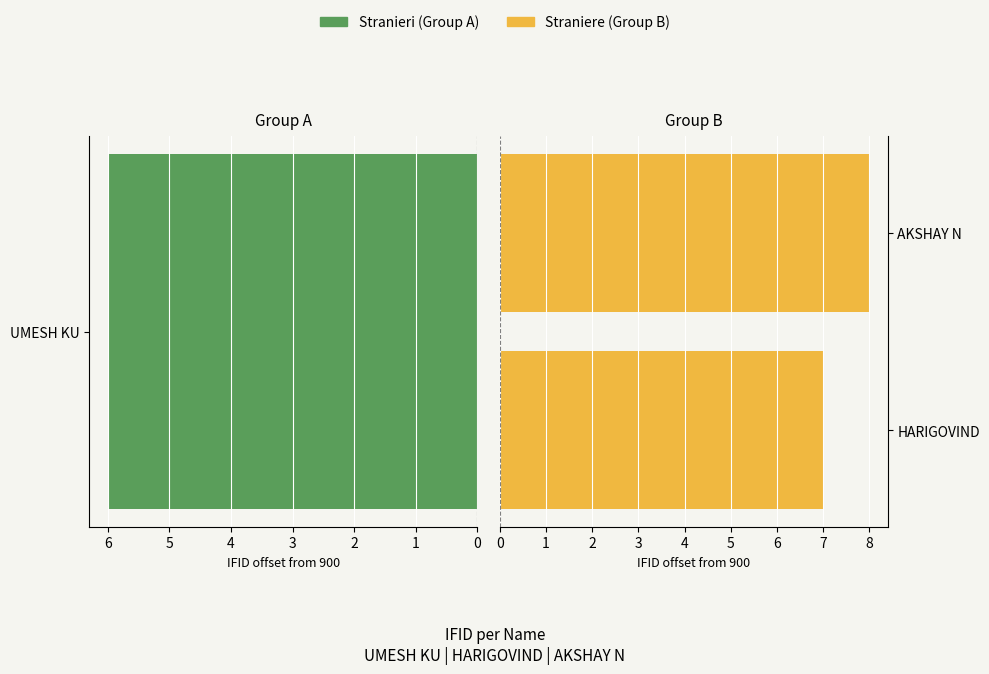

Is it true that the value at AKSHAY N is 11?

False